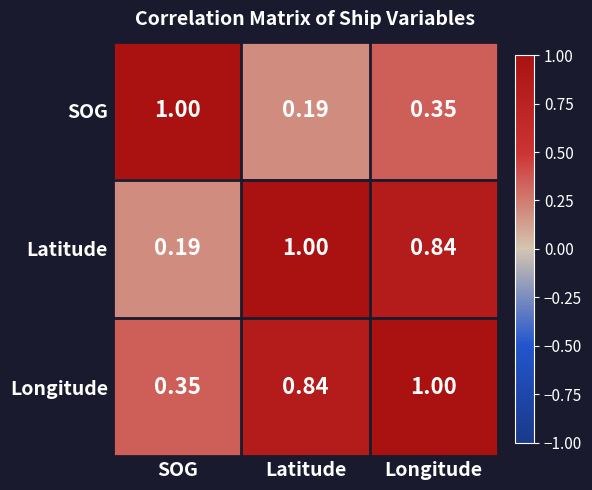

List the labels in order of SOG value, smallest first.

Latitude, Longitude, SOG